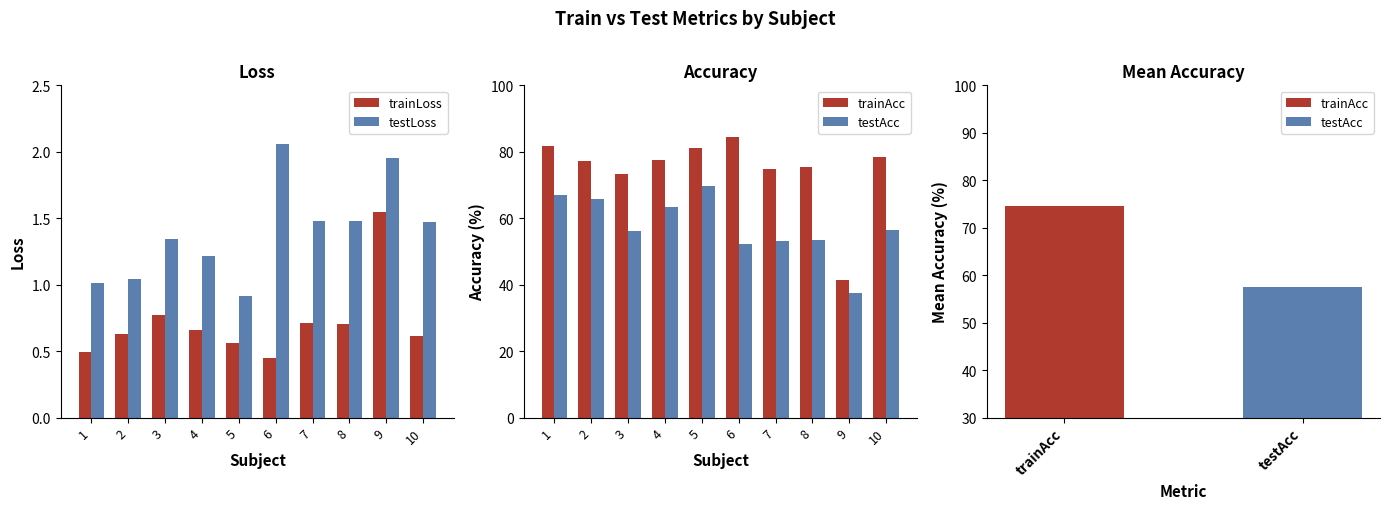

What are all the series names shown in the legend?

trainLoss, testLoss, trainAcc, testAcc